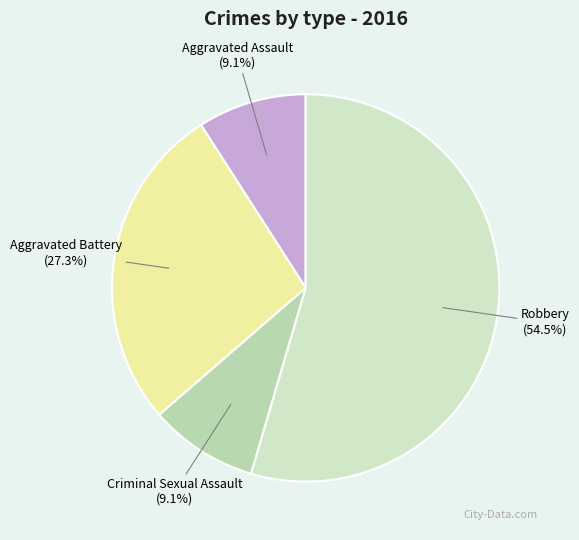

Count the number of slices in the pie.

4